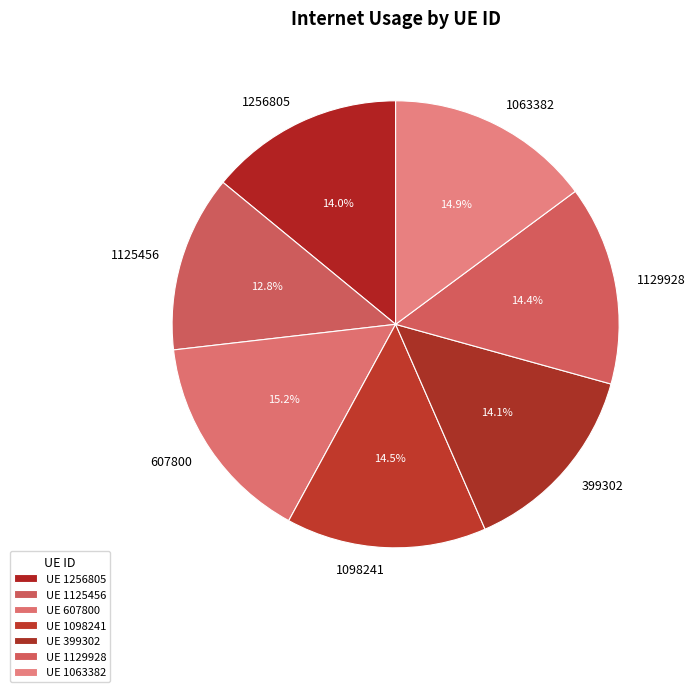

Count the number of slices in the pie.

7